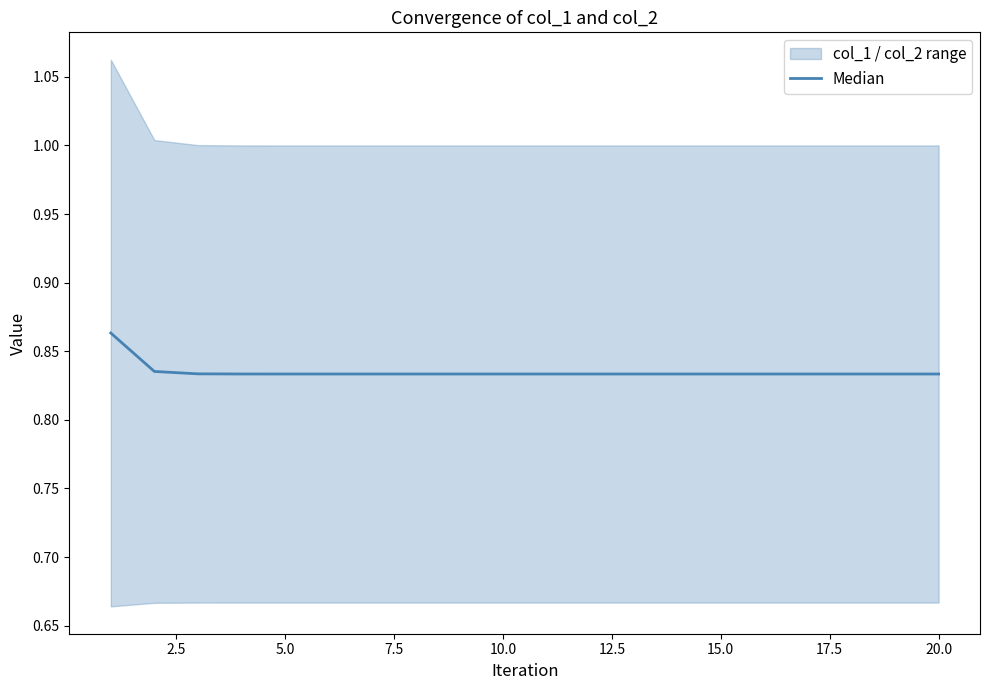

Reading left to right, what are all the values shown in this chart?

0.9	0.8	0.8	0.8	0.8	0.8	0.8	0.8	0.8	0.8	0.8	0.8	0.8	0.8	0.8	0.8	0.8	0.8	0.8	0.8